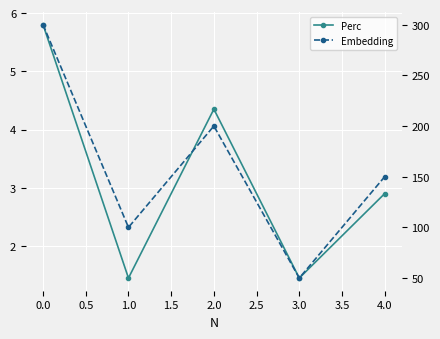

What is the sum of all Perc values?

15.9